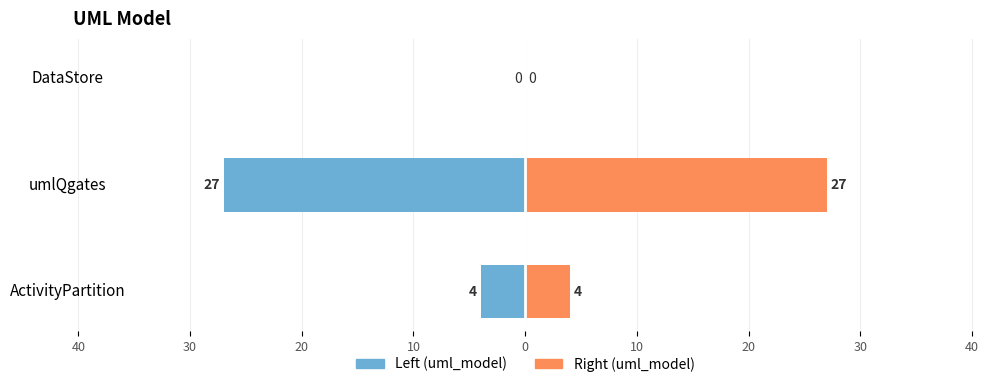

Which series has the widest spread of values?

uml_model (left)